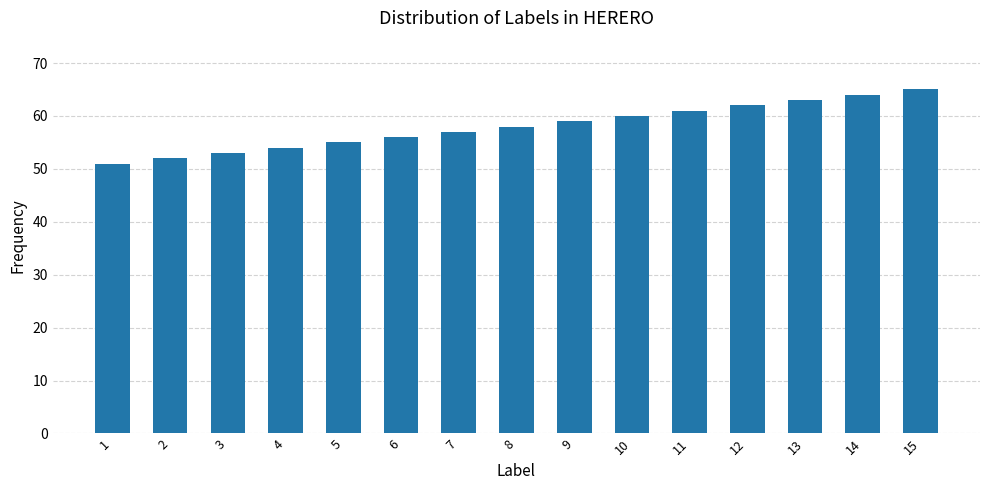

Rank the categories by value from highest to lowest.

15, 14, 13, 12, 11, 10, 9, 8, 7, 6, 5, 4, 3, 2, 1